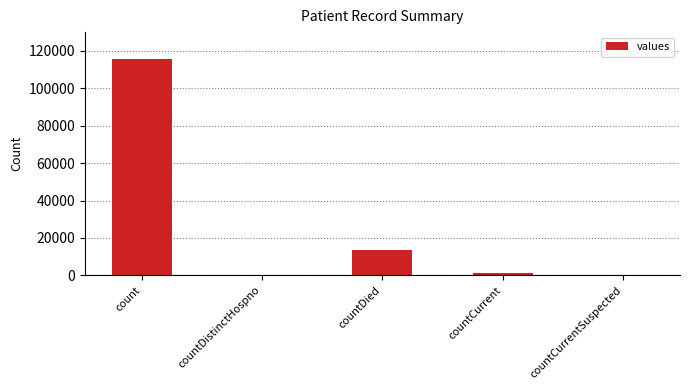

The value at countCurrent is 1383. True or false?

True